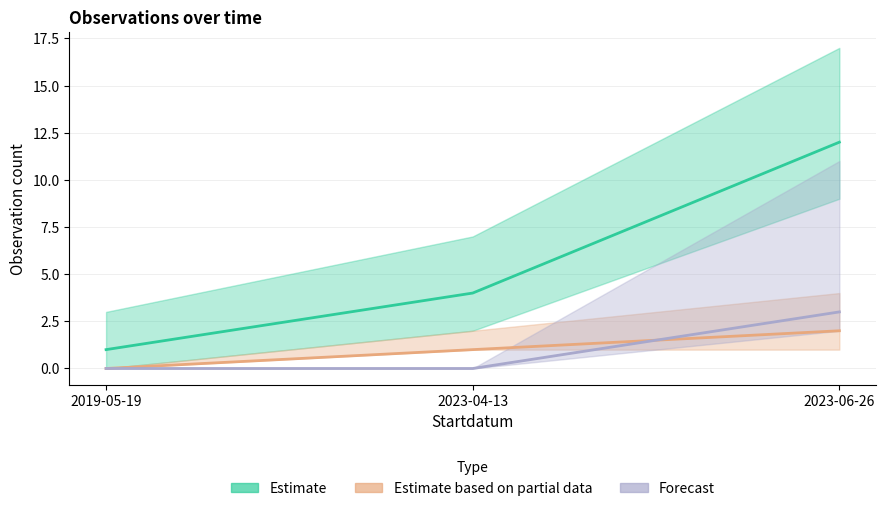

Reading left to right, list all the values displayed in this chart.

Estimate: 2019-05-19=1	2023-04-13=4	2023-06-26=12
Estimate based on partial data: 2019-05-19=0	2023-04-13=1	2023-06-26=2
Forecast: 2019-05-19=0	2023-04-13=0	2023-06-26=3